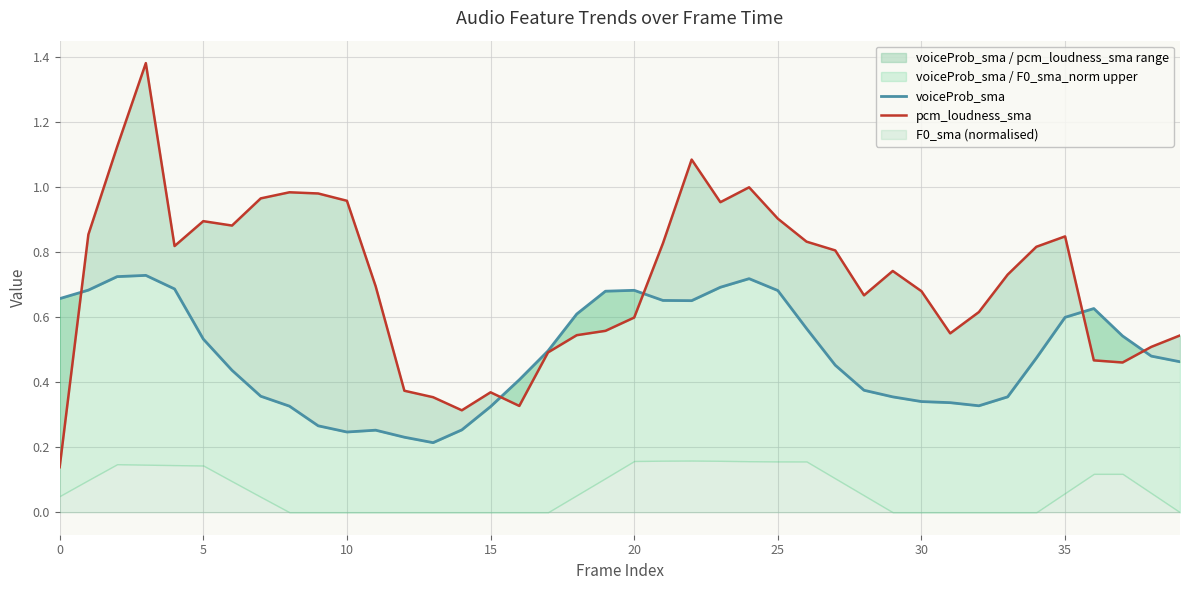

Which series has the widest spread of values?

pcm_loudness_sma